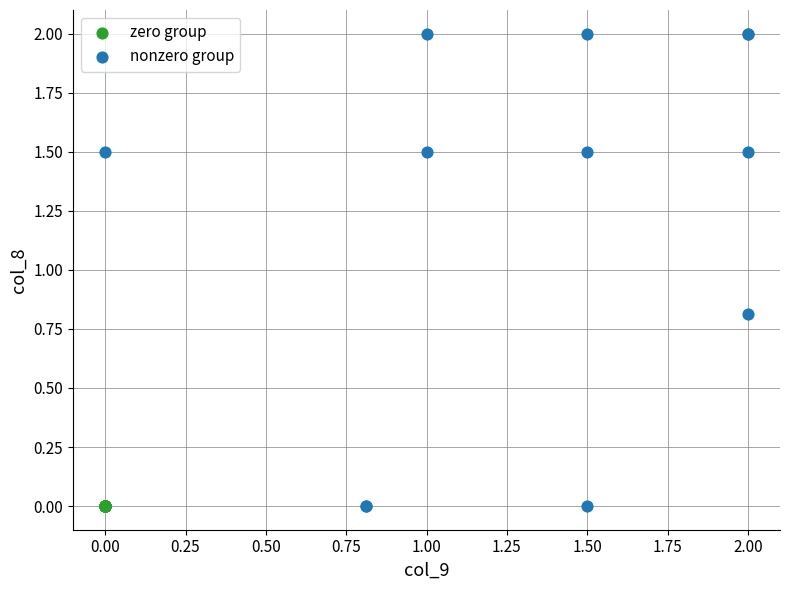

Which series contains the highest Y value?

nonzero group